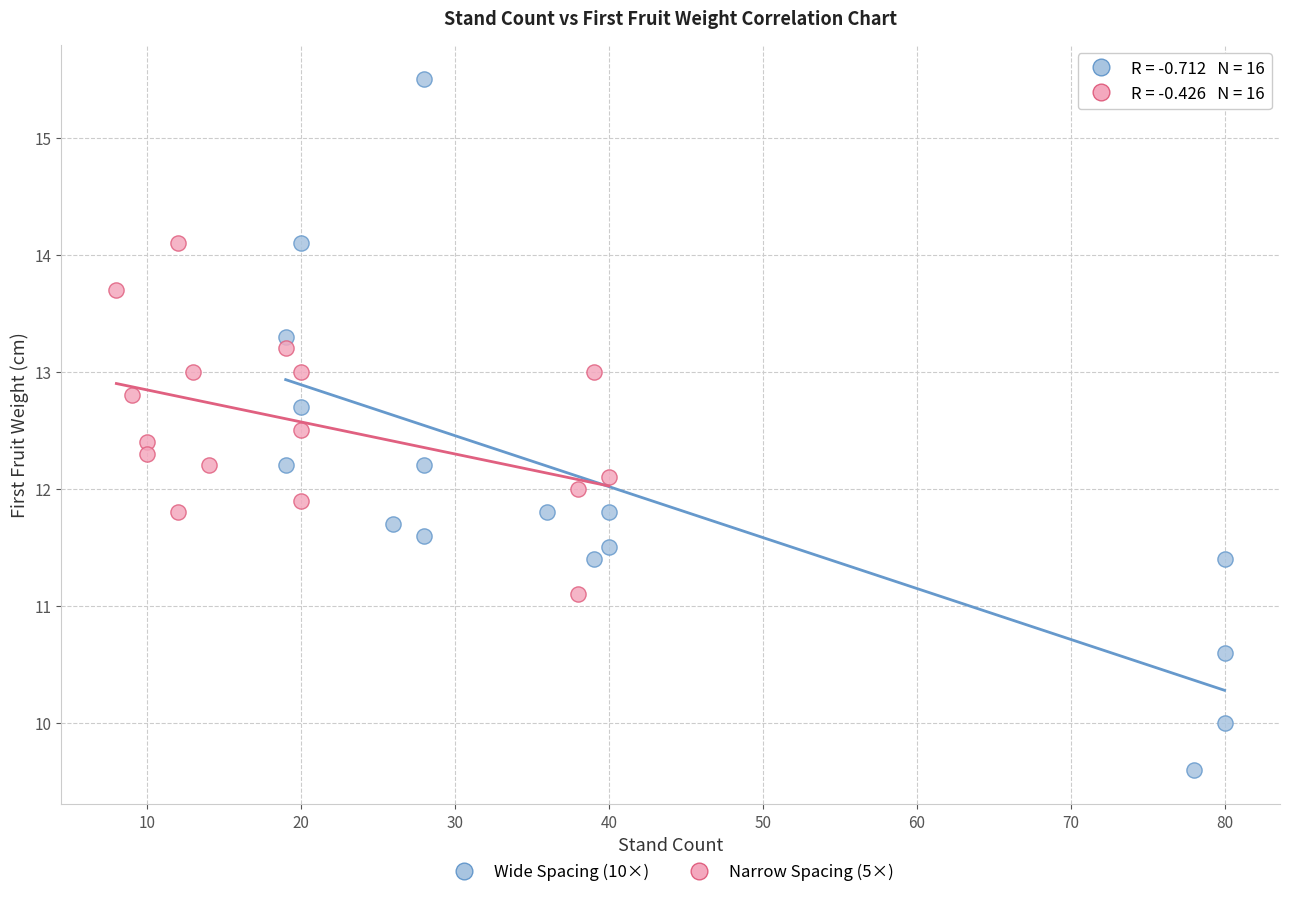

Which series has the widest spread of Y values?

Wide Spacing (10×)